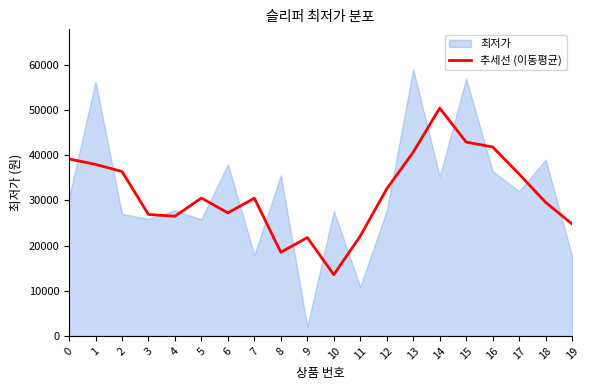

Is it true that the value at 4 is 26479?

True